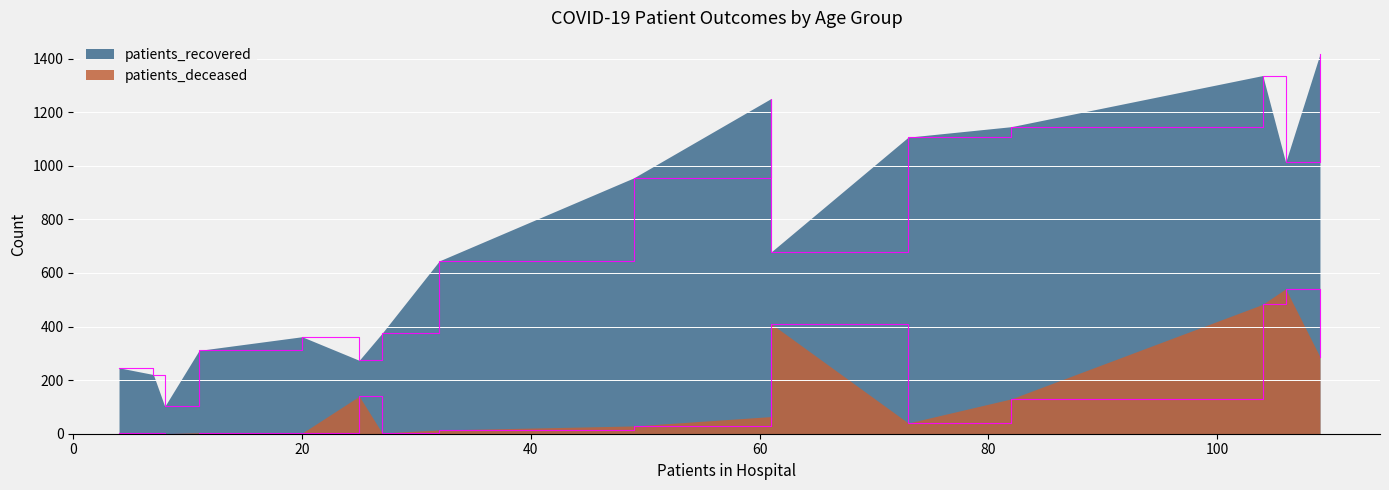

What is the spread (max minus min) of values at 50-54?

926